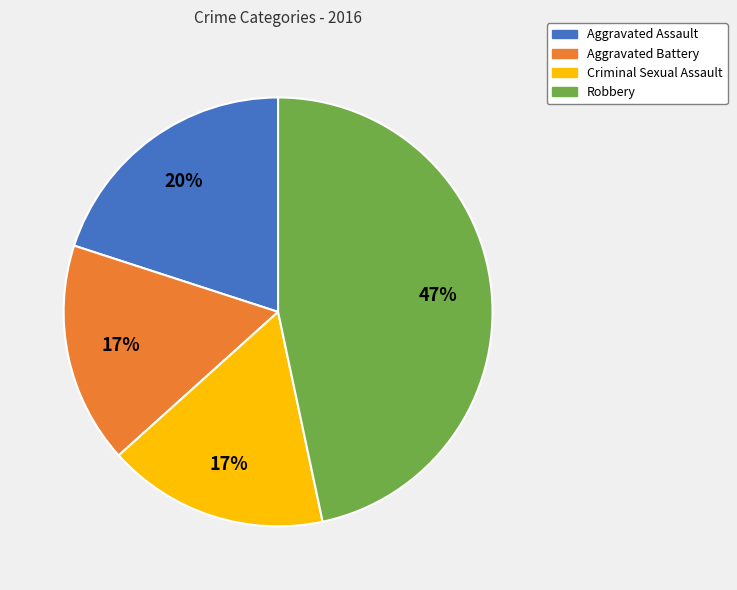

Between Criminal Sexual Assault and Aggravated Assault, which is larger?

Aggravated Assault